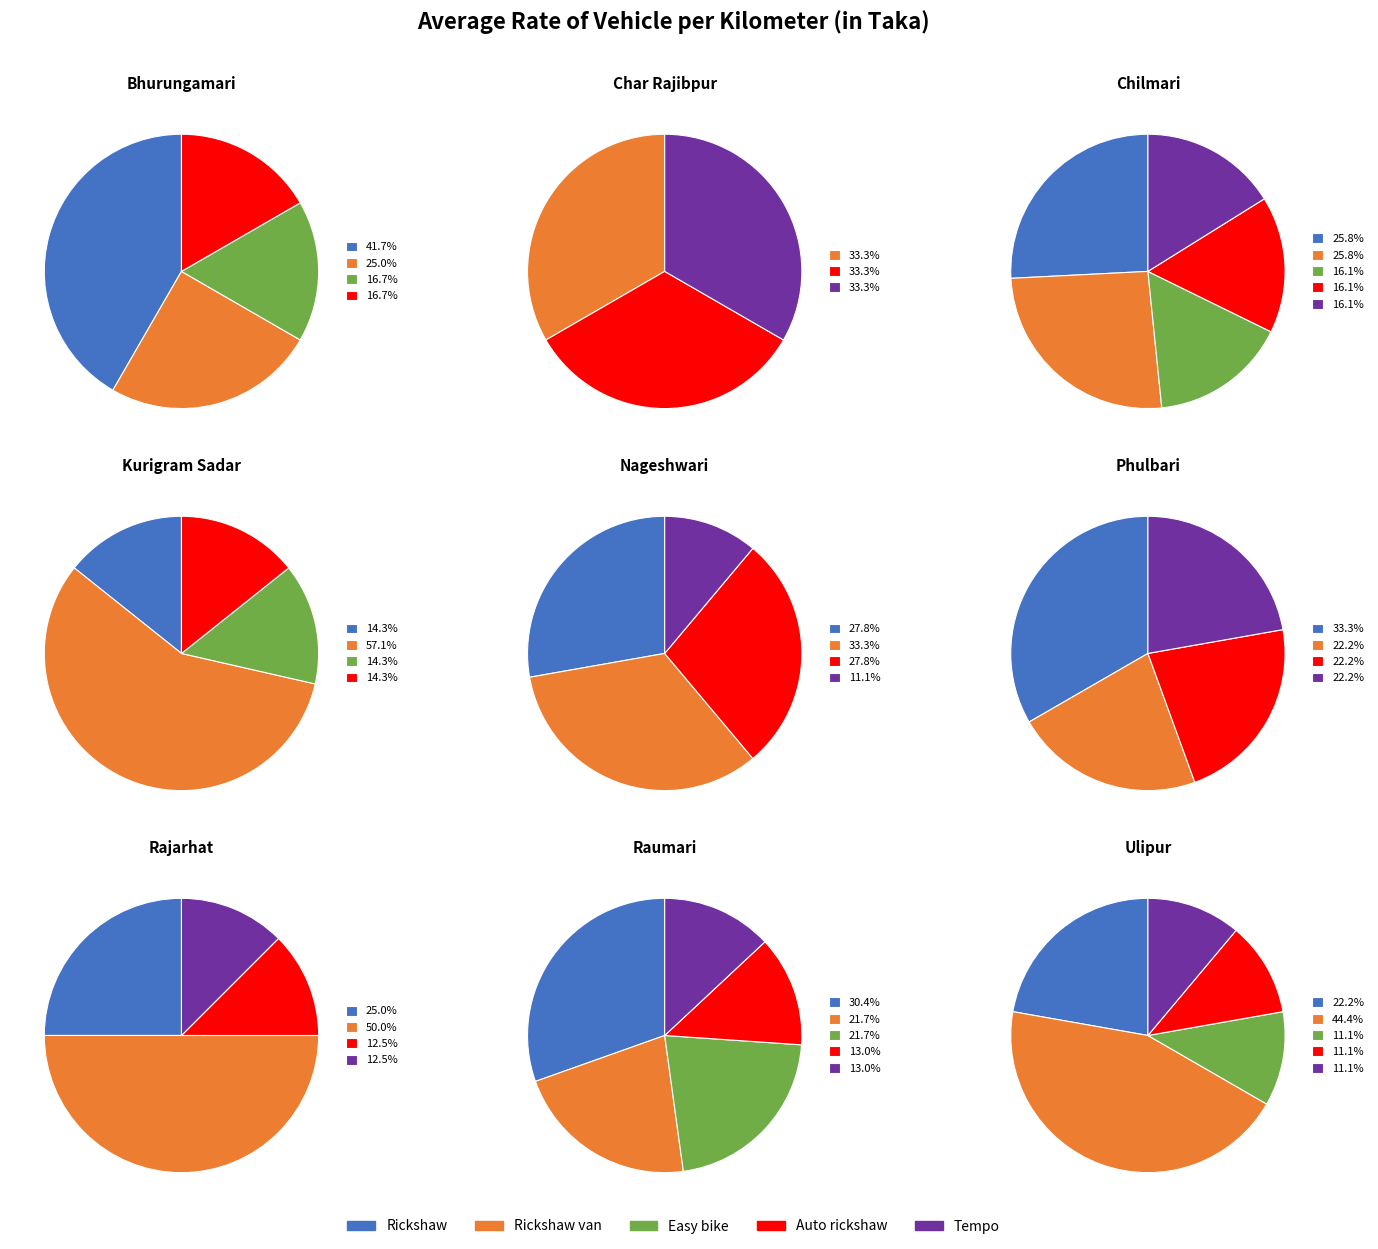

Is Kurigram Sadar the majority of the pie?

No